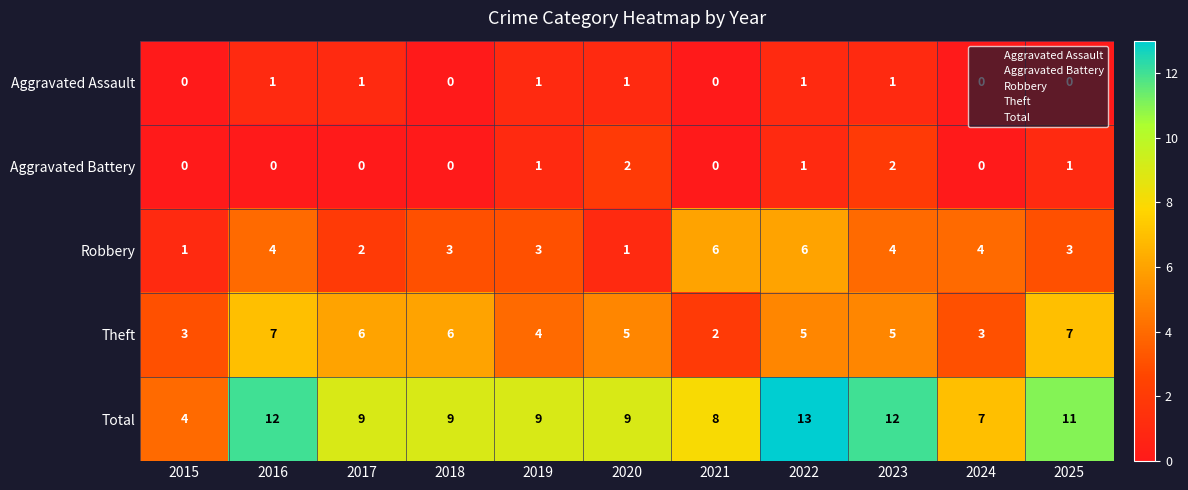

What is the total value across all series at 2023?

24